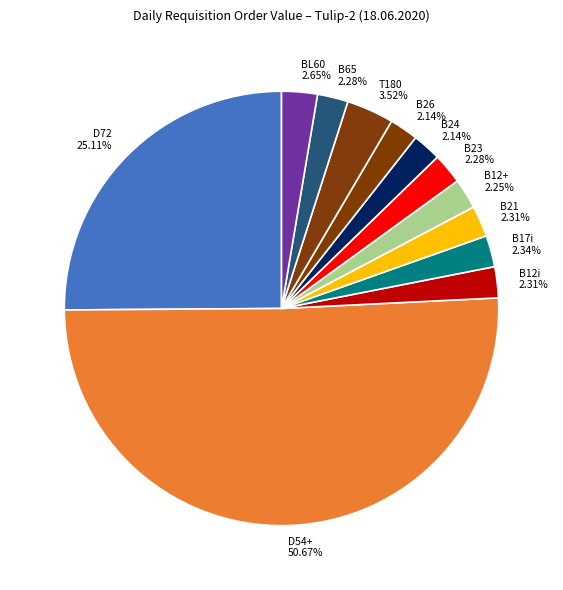

How many segments does this pie chart have?

12